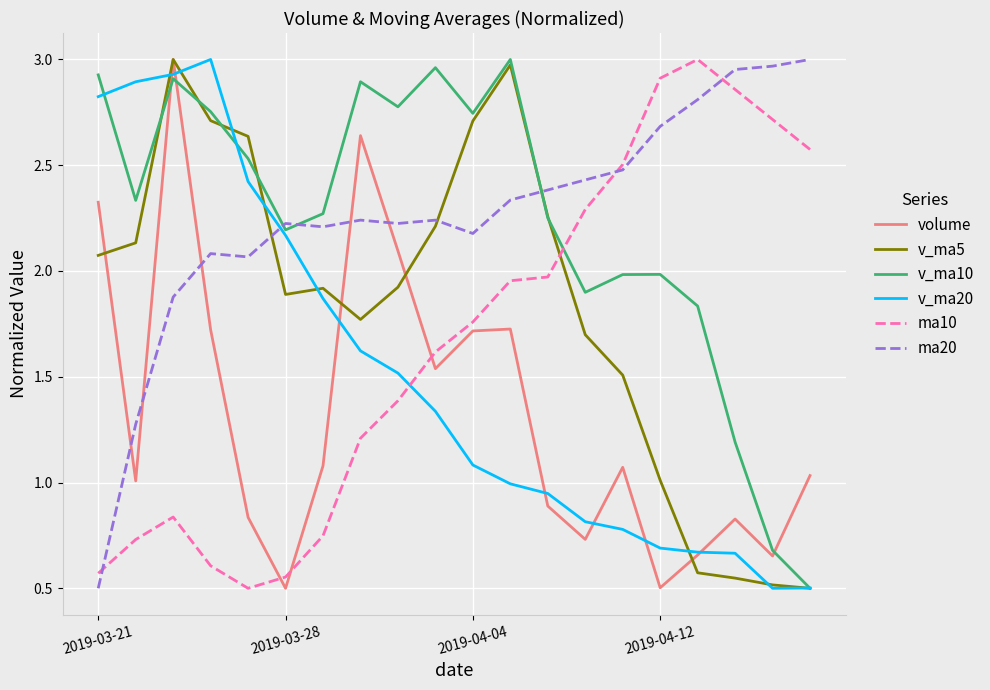

How many intersections are there between v_ma20 and ma10?

1